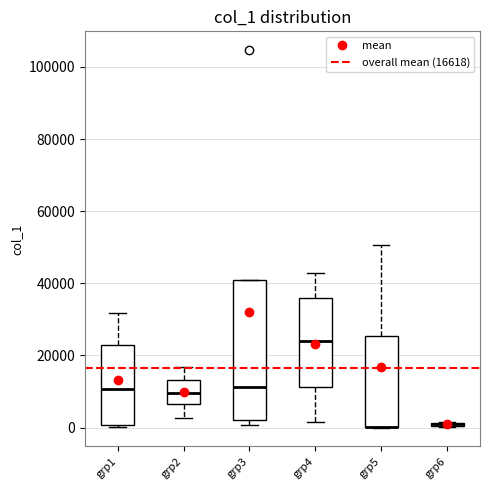

Where does the lower whisker of the box for grp2 end on the y-axis? The values are not printed on the chart, so give them approximately, as read against the axis.

2000